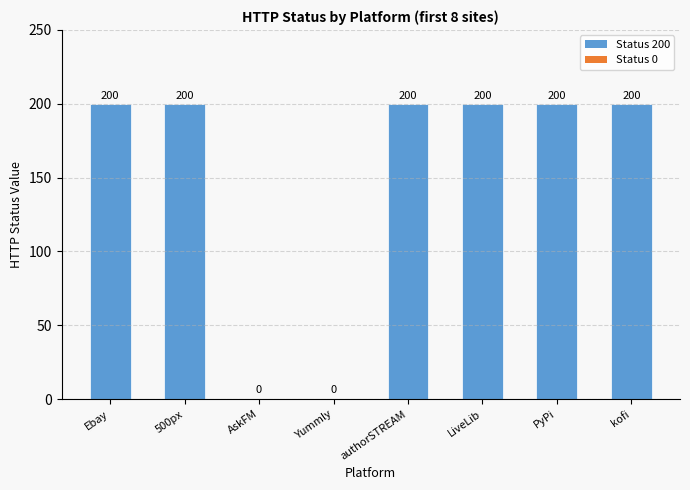

What is the greatest value displayed?

200